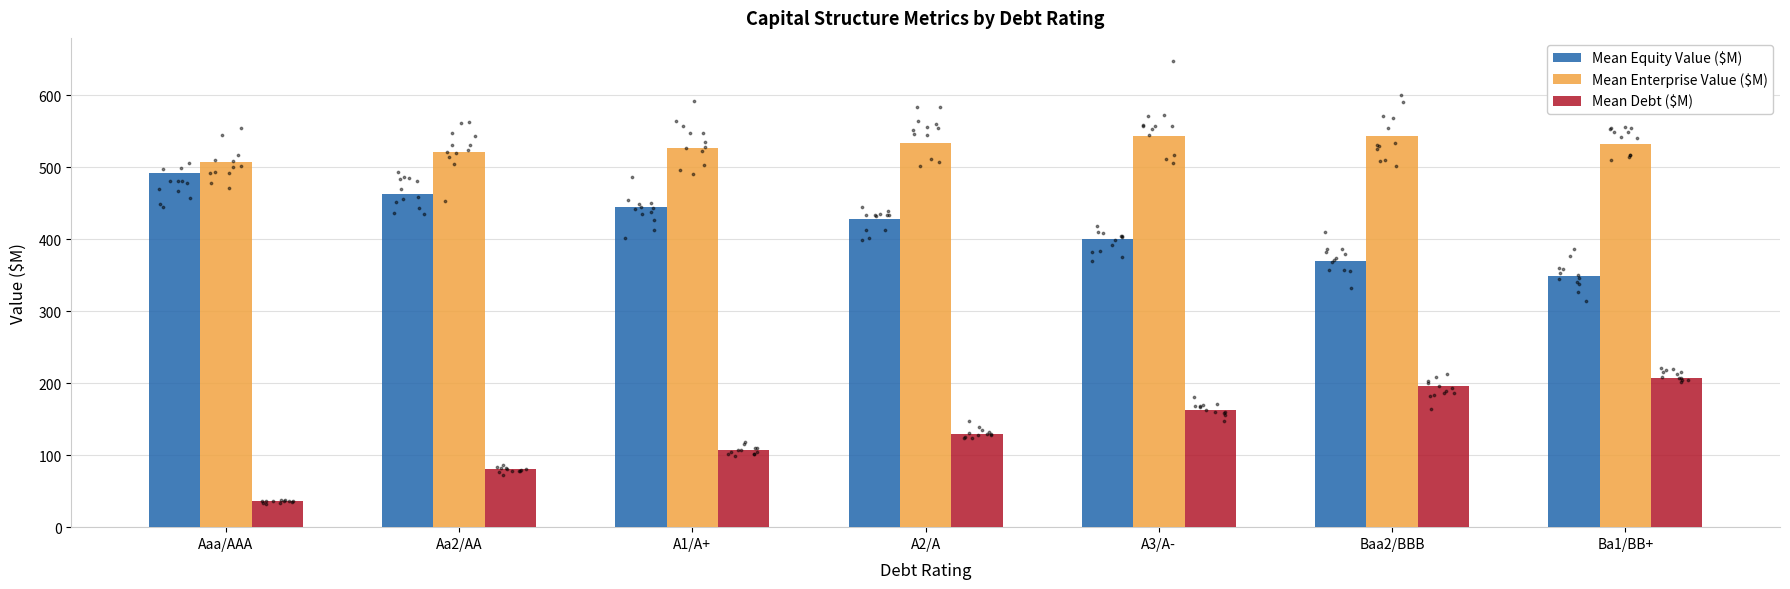

What is the total value across all series at Aa2/AA?

1064.0